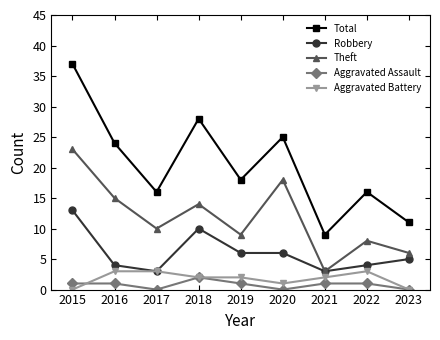

What is the value of the Theft point at the 2nd from the left?

15